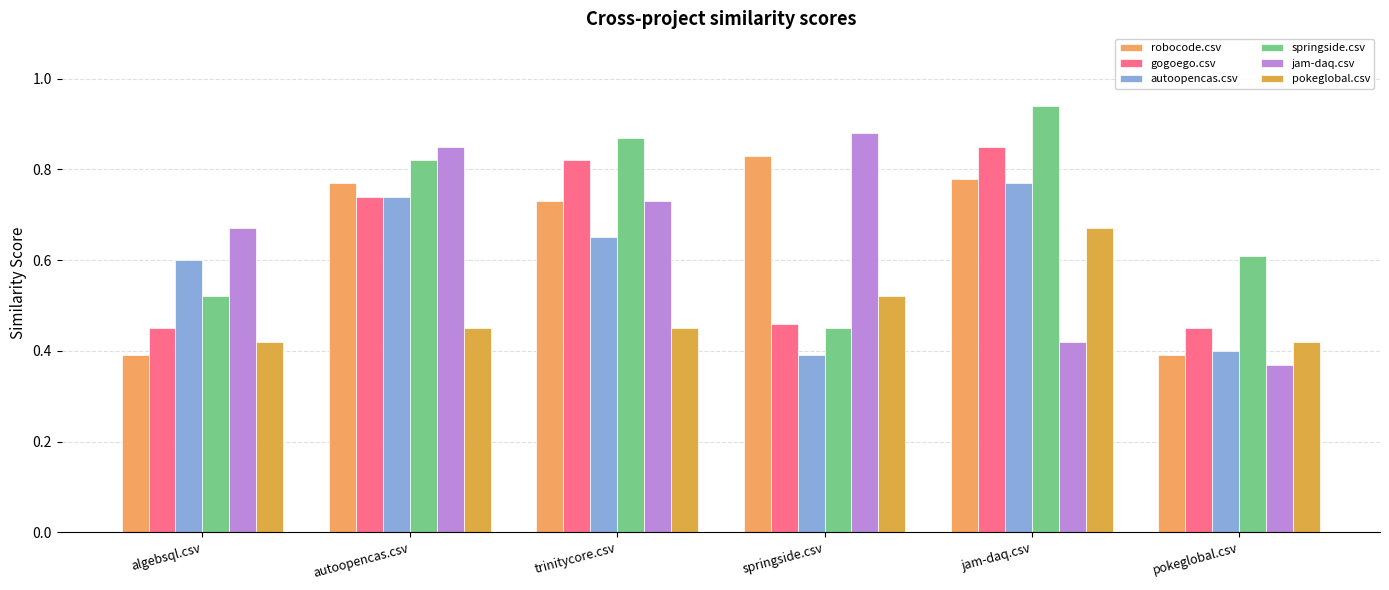

Reading left to right, transcribe all the data shown in this chart.

robocode.csv: algebsql.csv=0.4	autoopencas.csv=0.8	trinitycore.csv=0.7	springside.csv=0.8	jam-daq.csv=0.8	pokeglobal.csv=0.4
gogoego.csv: algebsql.csv=0.5	autoopencas.csv=0.7	trinitycore.csv=0.8	springside.csv=0.5	jam-daq.csv=0.8	pokeglobal.csv=0.5
autoopencas.csv: algebsql.csv=0.6	autoopencas.csv=0.7	trinitycore.csv=0.7	springside.csv=0.4	jam-daq.csv=0.8	pokeglobal.csv=0.4
springside.csv: algebsql.csv=0.5	autoopencas.csv=0.8	trinitycore.csv=0.9	springside.csv=0.5	jam-daq.csv=0.9	pokeglobal.csv=0.6
jam-daq.csv: algebsql.csv=0.7	autoopencas.csv=0.8	trinitycore.csv=0.7	springside.csv=0.9	jam-daq.csv=0.4	pokeglobal.csv=0.4
pokeglobal.csv: algebsql.csv=0.4	autoopencas.csv=0.5	trinitycore.csv=0.5	springside.csv=0.5	jam-daq.csv=0.7	pokeglobal.csv=0.4